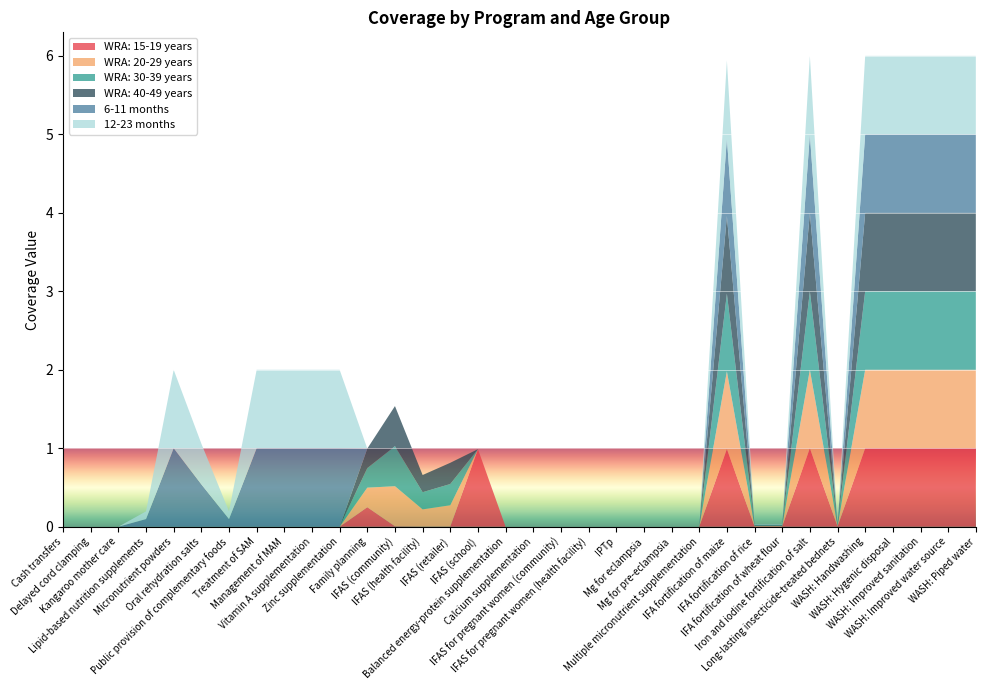

Reading right to left, extract all data points from this chart.

WRA: 15-19 years: 1.0	1.0	1.0	1.0	1.0	0.0	1.0	0.0	0.0	1.0	0.0	0.0	0.0	0.0	0.0	0.0	0.0	0.0	1.0	0.0	0.0	0.0	0.2	0.0	0.0	0.0	0.0	0.0	0.0	0.0	0.0	0.0	0.0	0.0
WRA: 20-29 years: 1.0	1.0	1.0	1.0	1.0	0.0	1.0	0.0	0.0	1.0	0.0	0.0	0.0	0.0	0.0	0.0	0.0	0.0	0.0	0.3	0.2	0.5	0.2	0.0	0.0	0.0	0.0	0.0	0.0	0.0	0.0	0.0	0.0	0.0
WRA: 30-39 years: 1.0	1.0	1.0	1.0	1.0	0.0	1.0	0.0	0.0	1.0	0.0	0.0	0.0	0.0	0.0	0.0	0.0	0.0	0.0	0.3	0.2	0.5	0.2	0.0	0.0	0.0	0.0	0.0	0.0	0.0	0.0	0.0	0.0	0.0
WRA: 40-49 years: 1.0	1.0	1.0	1.0	1.0	0.0	1.0	0.0	0.0	1.0	0.0	0.0	0.0	0.0	0.0	0.0	0.0	0.0	0.0	0.3	0.2	0.5	0.2	0.0	0.0	0.0	0.0	0.0	0.0	0.0	0.0	0.0	0.0	0.0
6-11 months: 1.0	1.0	1.0	1.0	1.0	0.0	1.0	0.0	0.0	1.0	0.0	0.0	0.0	0.0	0.0	0.0	0.0	0.0	0.0	0.0	0.0	0.0	0.0	1.0	1.0	1.0	1.0	0.1	0.5	1.0	0.1	0.0	0.0	0.0
12-23 months: 1.0	1.0	1.0	1.0	1.0	0.0	1.0	0.0	0.0	1.0	0.0	0.0	0.0	0.0	0.0	0.0	0.0	0.0	0.0	0.0	0.0	0.0	0.0	1.0	1.0	1.0	1.0	0.1	0.5	1.0	0.1	0.0	0.0	0.0